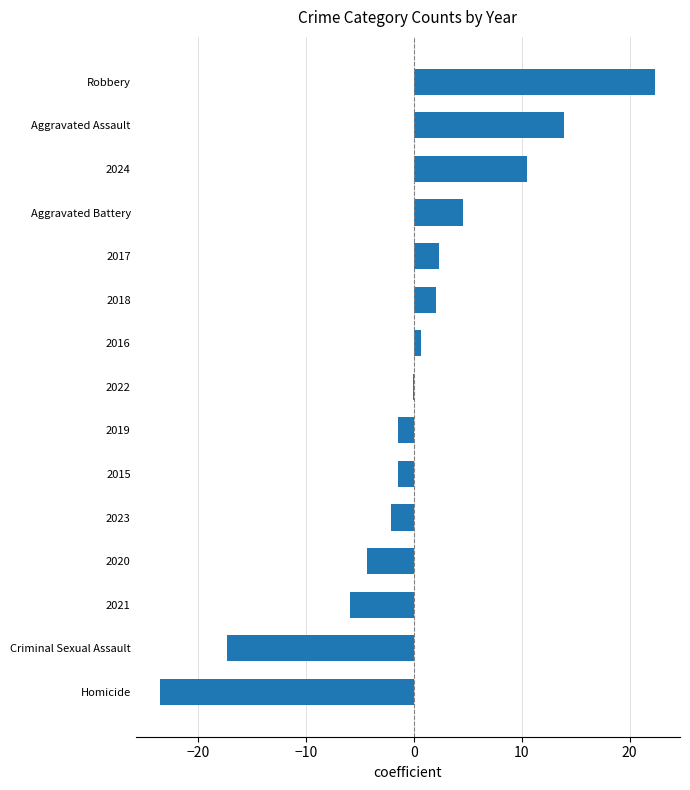

True or false: the data shows 17.4 at 2024.

False